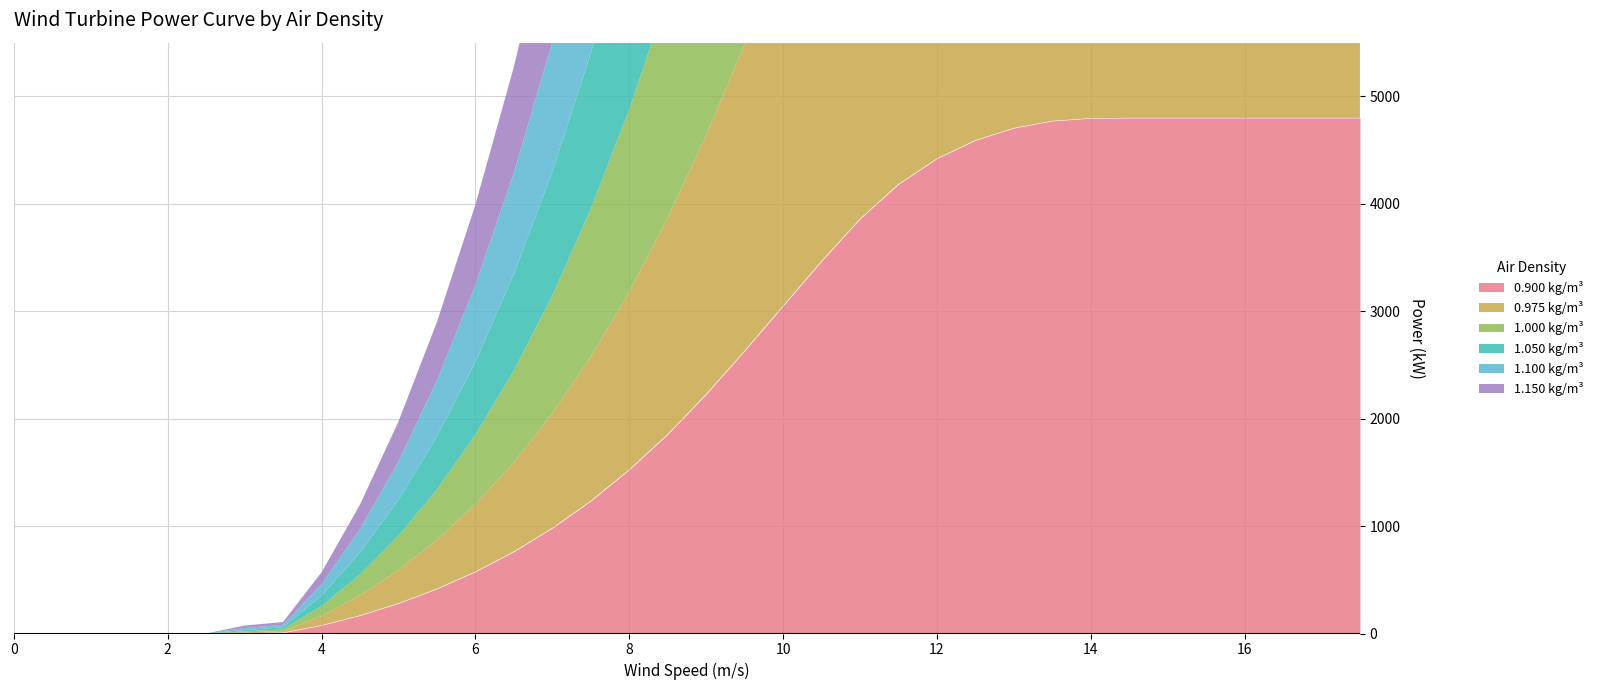

What is the maximum value for 1.000 kg/m³?

4800